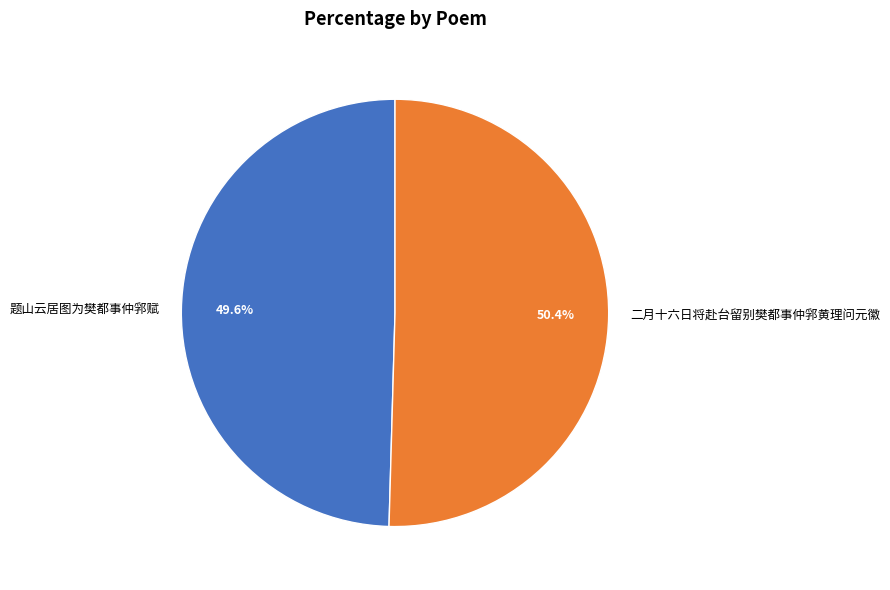

Which category has the biggest portion of the pie?

二月十六日将赴台留别樊都事仲郛黄理问元徽